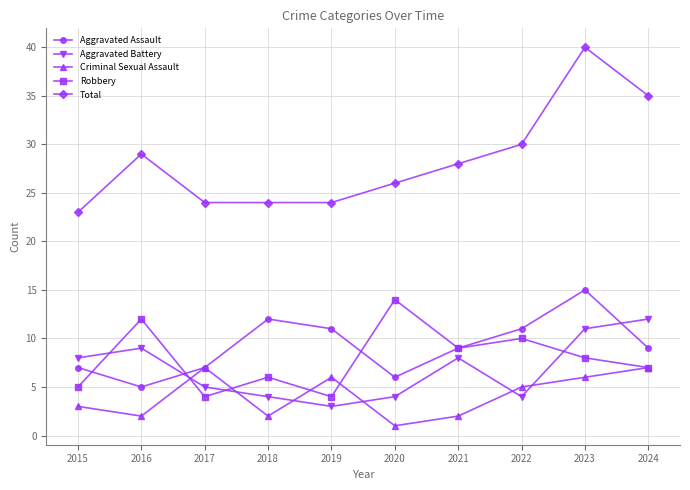

Between which two adjacent categories do Criminal Sexual Assault and Robbery first intersect?

2016 and 2017